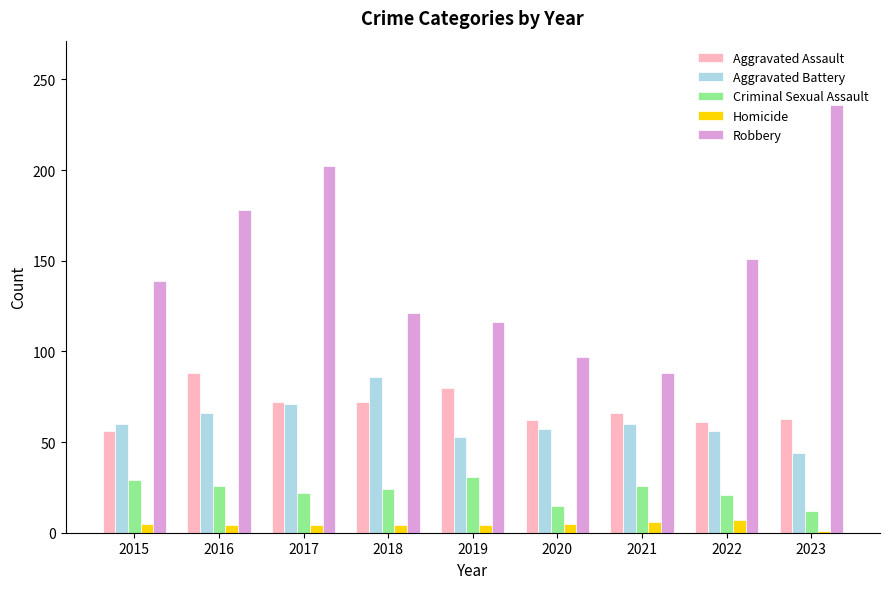

Rank the series at 2019 from lowest to highest value.

Homicide, Criminal Sexual Assault, Aggravated Battery, Aggravated Assault, Robbery